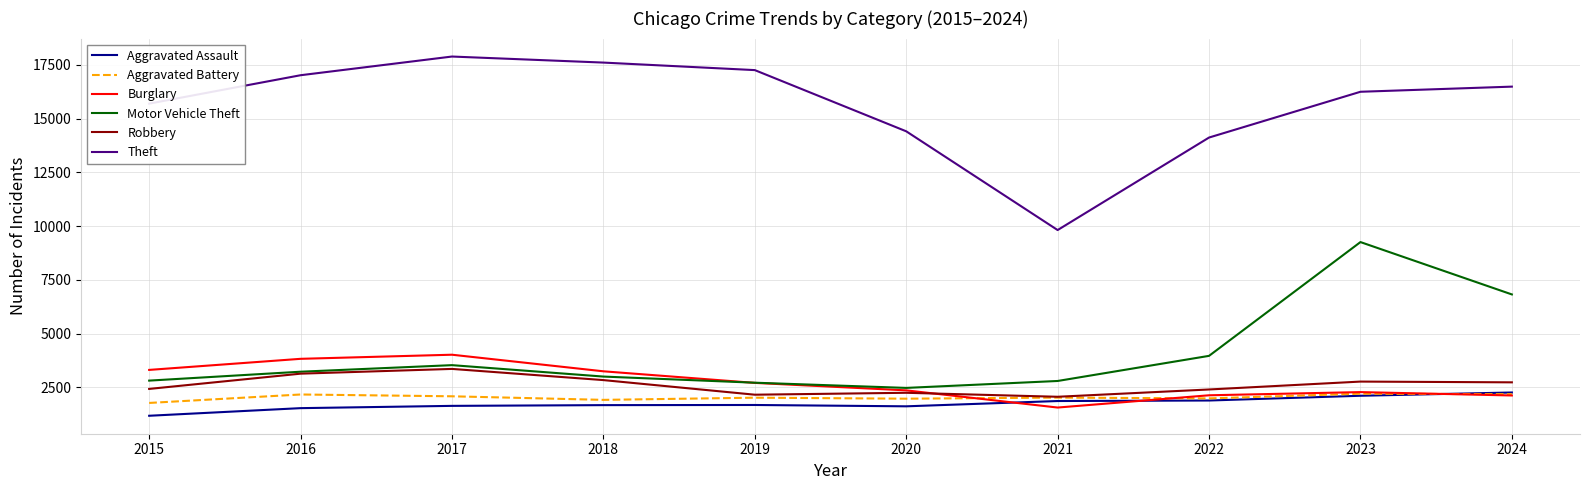

Where is the first local maximum for Theft?

2017